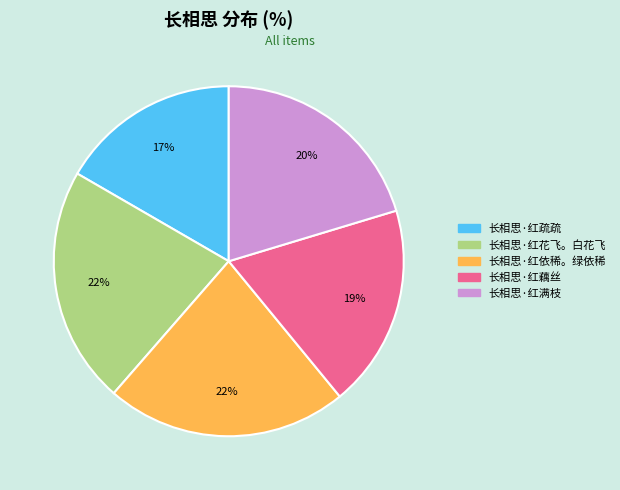

To the nearest percent, what is the combined percentage of 长相思·红疏疏 and 长相思·红花飞。白花飞?

39%